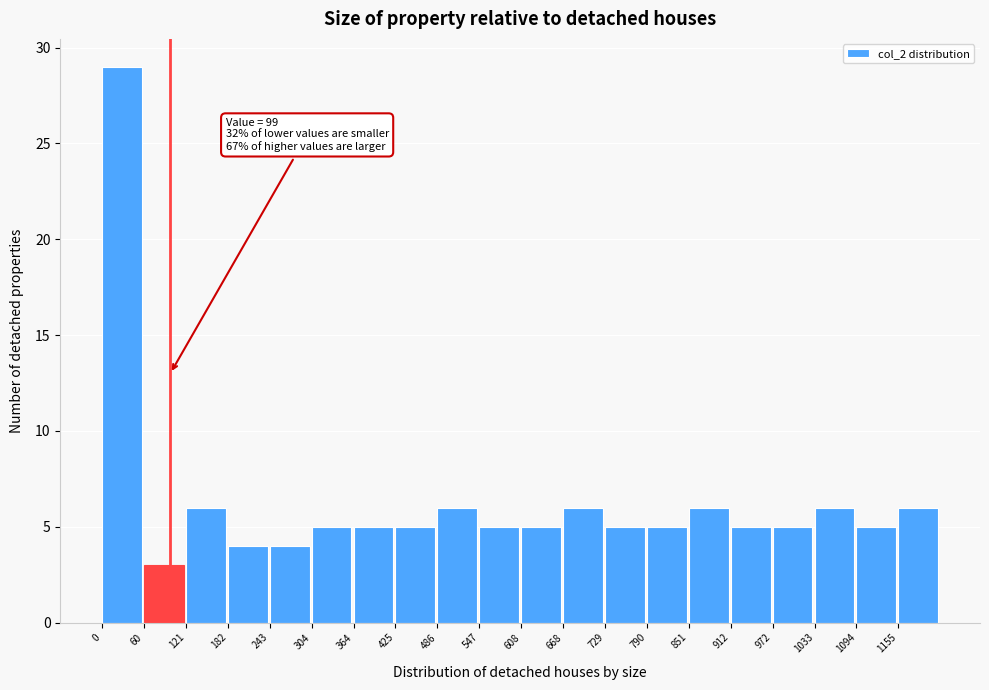

Which range on the x-axis has the tallest bar?

0 to 60